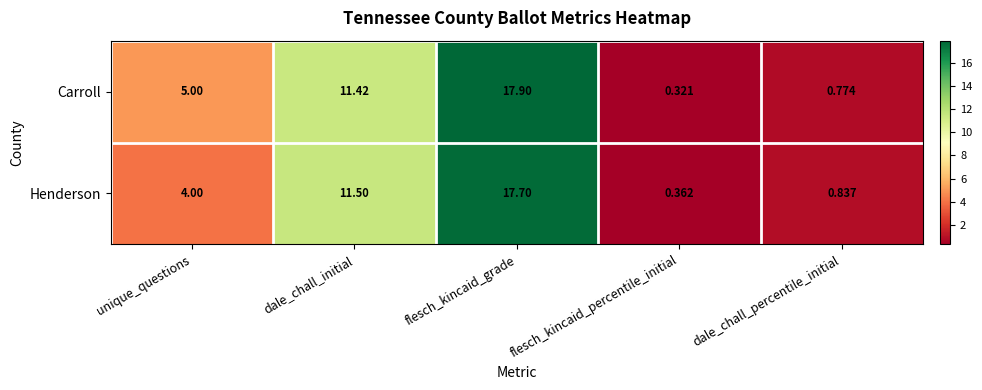

At dale_chall_percentile_initial, list the series in order from largest to smallest.

Henderson, Carroll